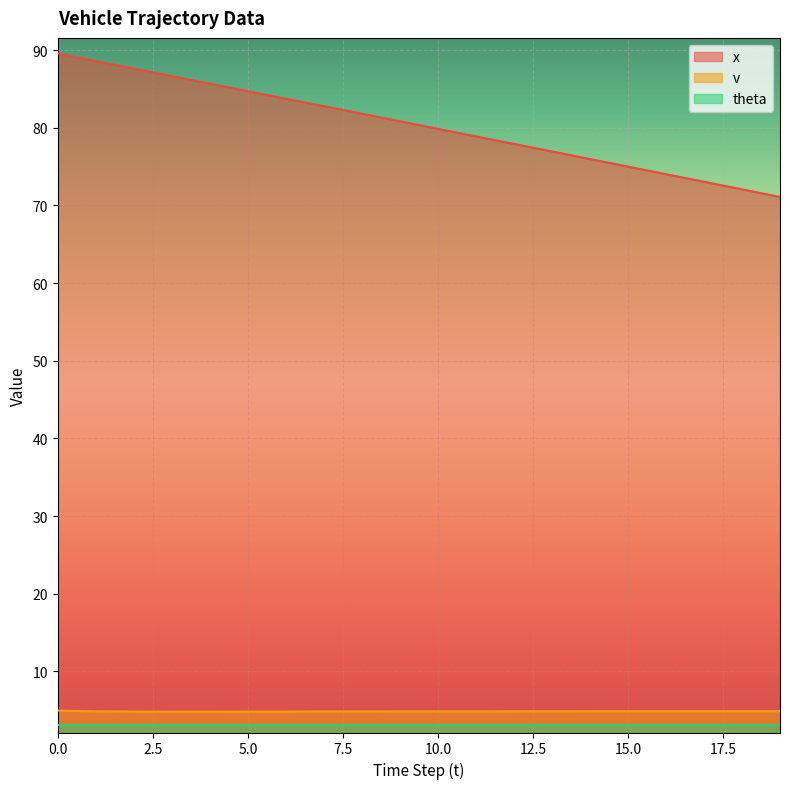

At which label is x closest to 80?

10.0